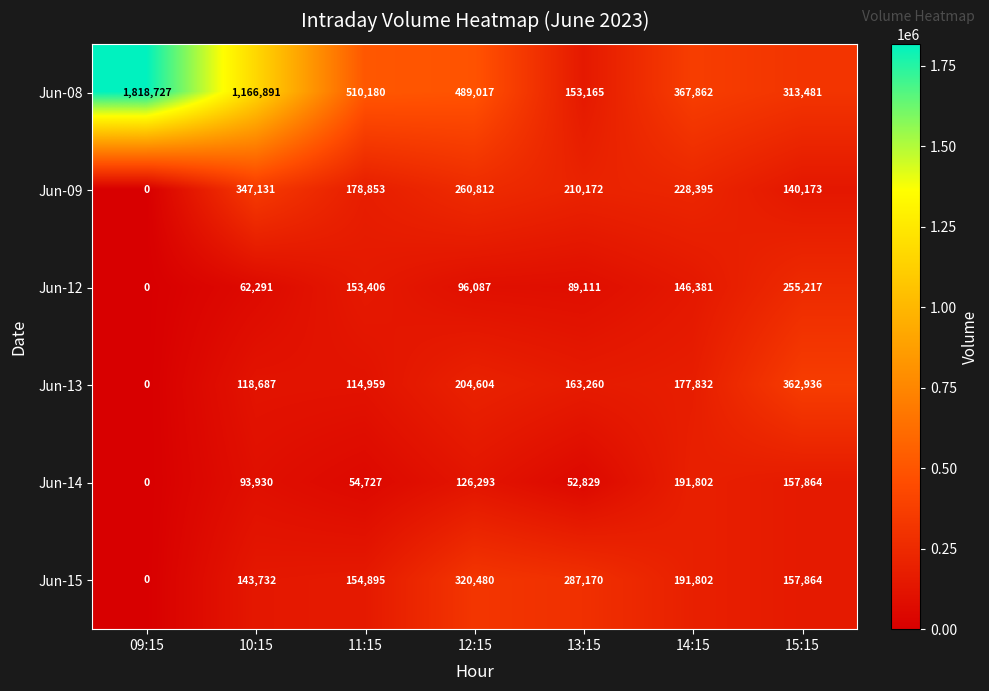

What is the spread (max minus min) of values at 12:15?

392930